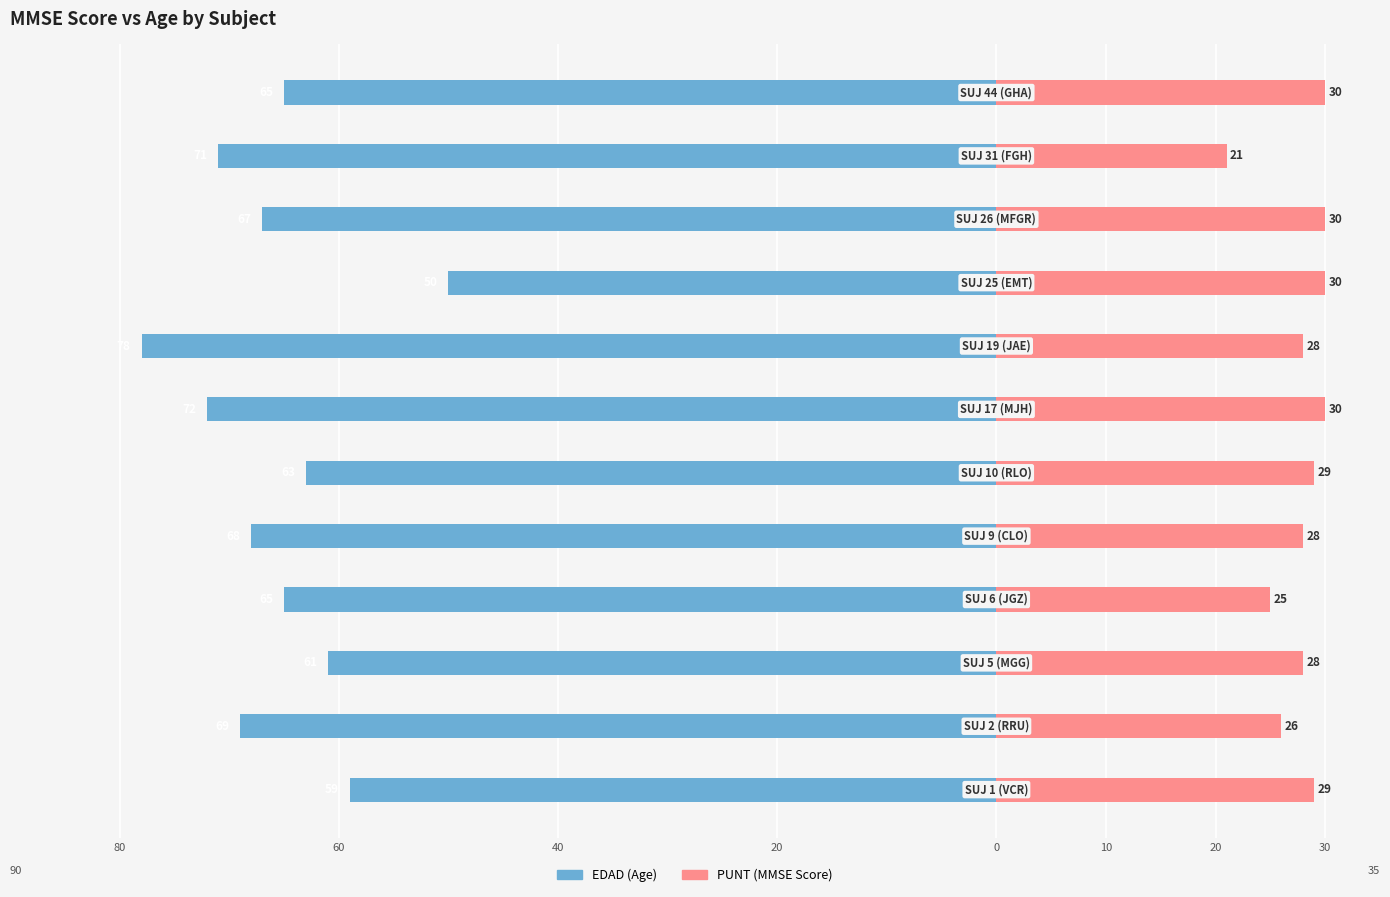

What is the value of the EDAD bar at the 1st from the left?

-59